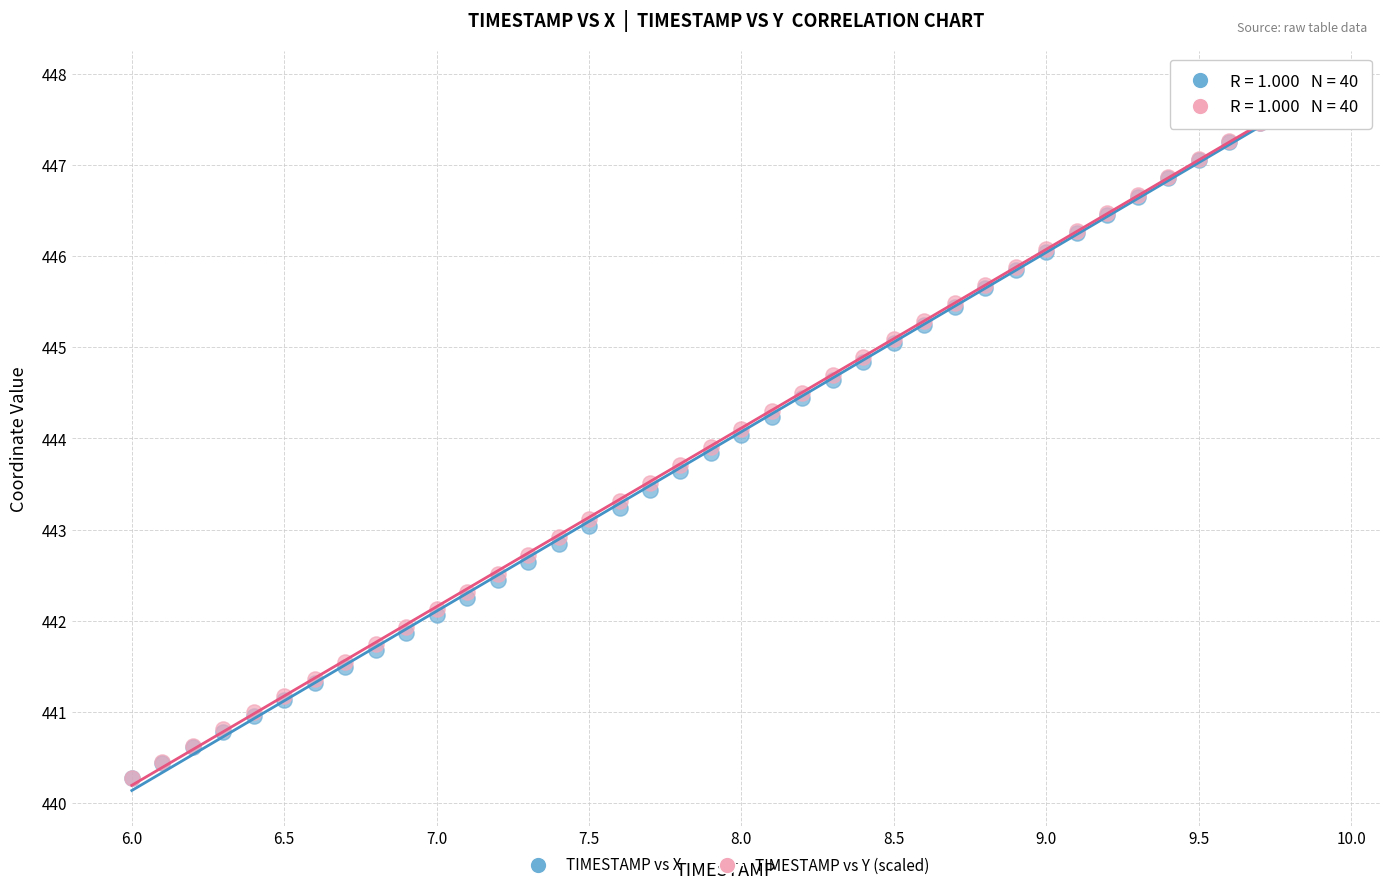

What are all the series names shown in the legend?

TIMESTAMP vs X, TIMESTAMP vs Y (scaled)